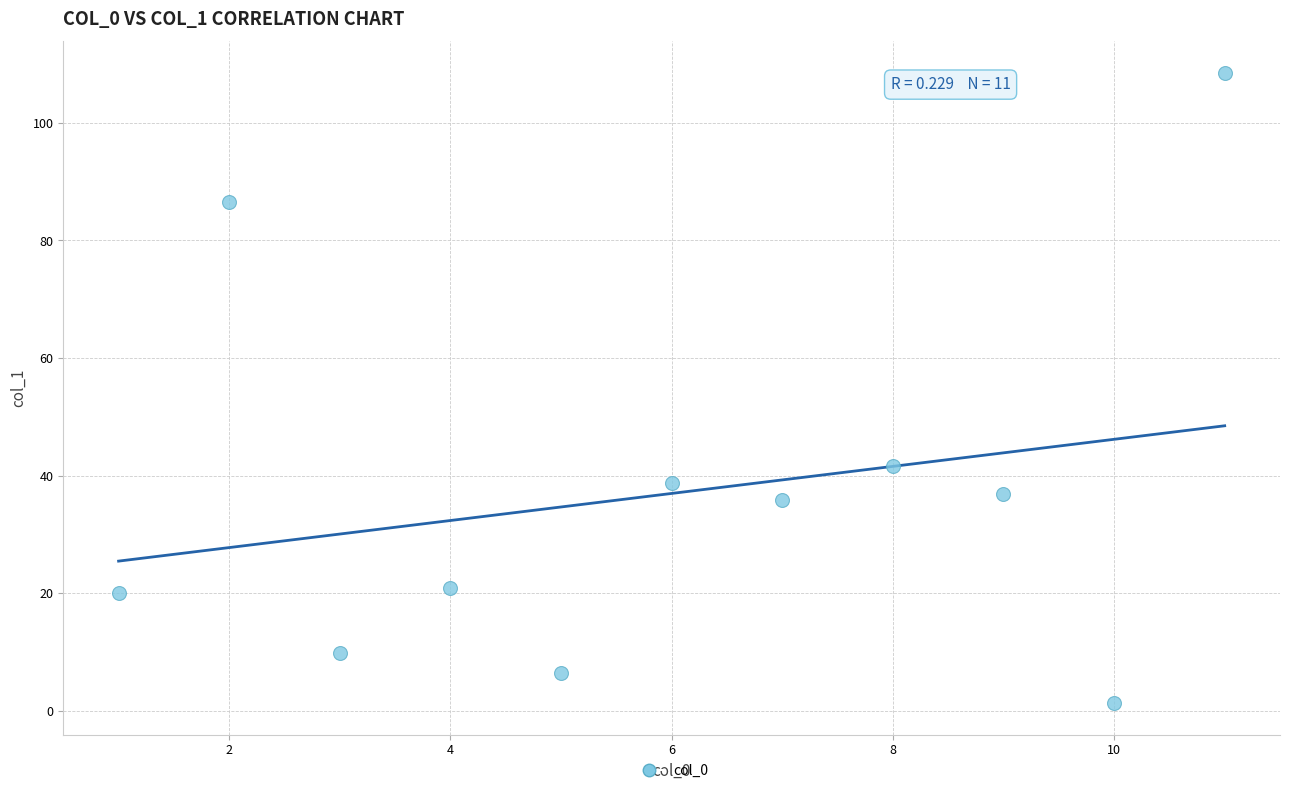

What is the average Y value?

37.0